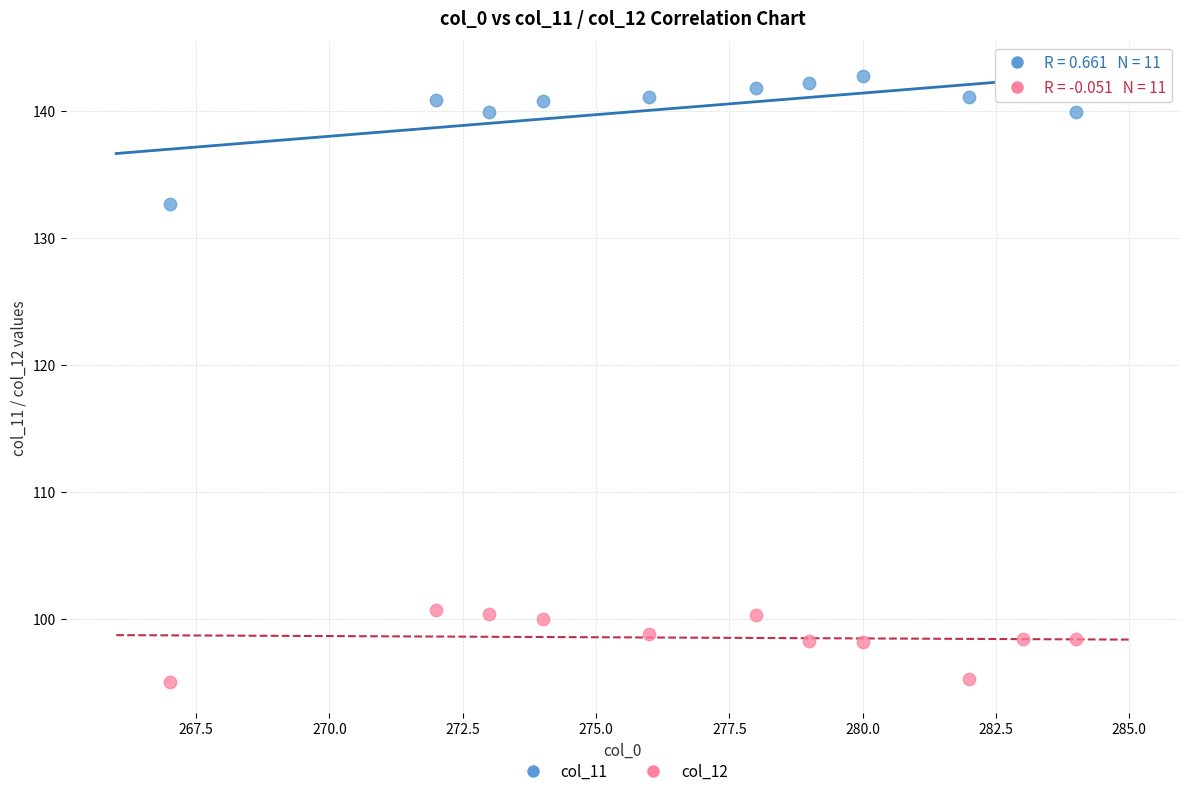

Across all data points, what is the range of X values (max minus min)?

17.0